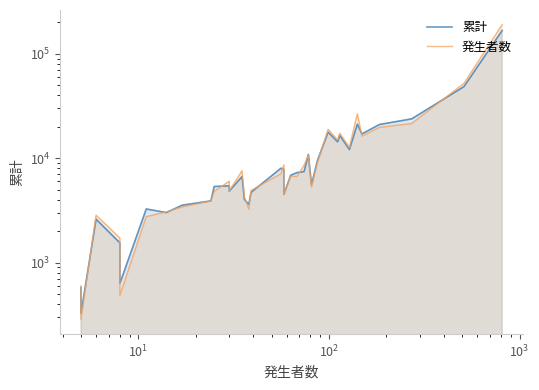

List the series in order of their peak value, highest first.

発生者数, 累計